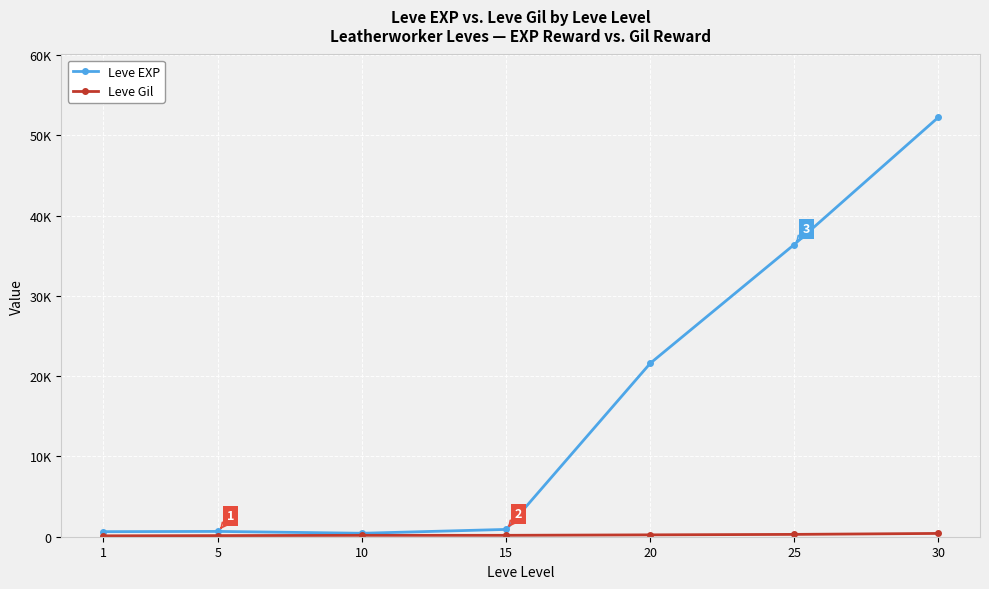

At 30, list the series in order from largest to smallest.

Leve EXP, Leve Gil